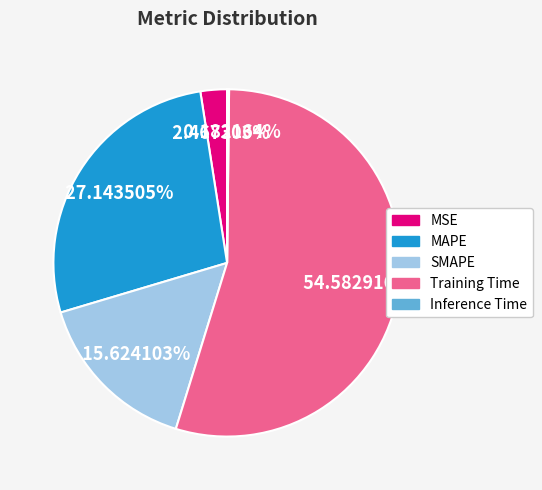

The MAPE slice represents 27% of the pie. True or false?

True